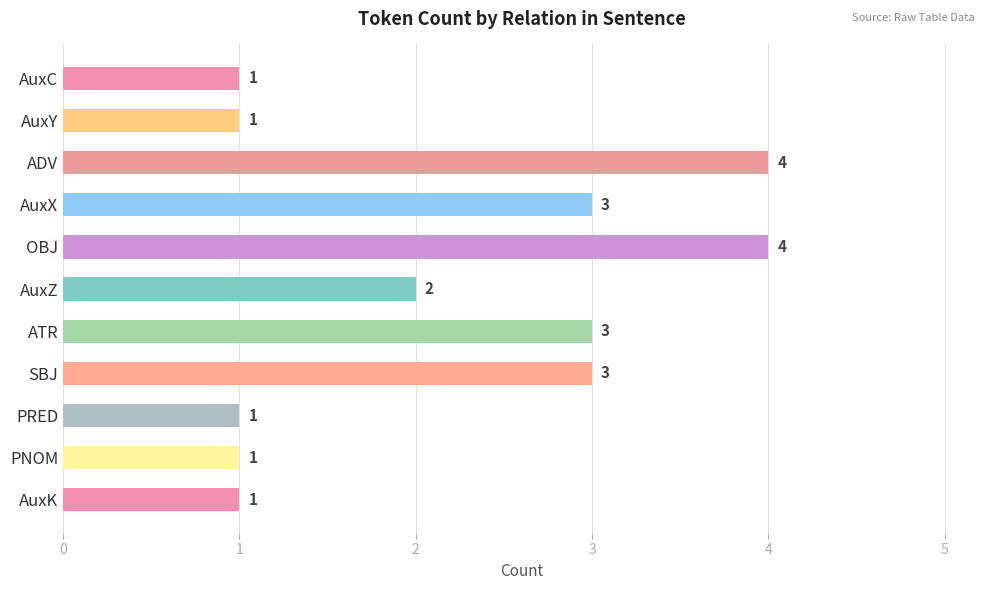

Does the chart contain stacked bars?

No